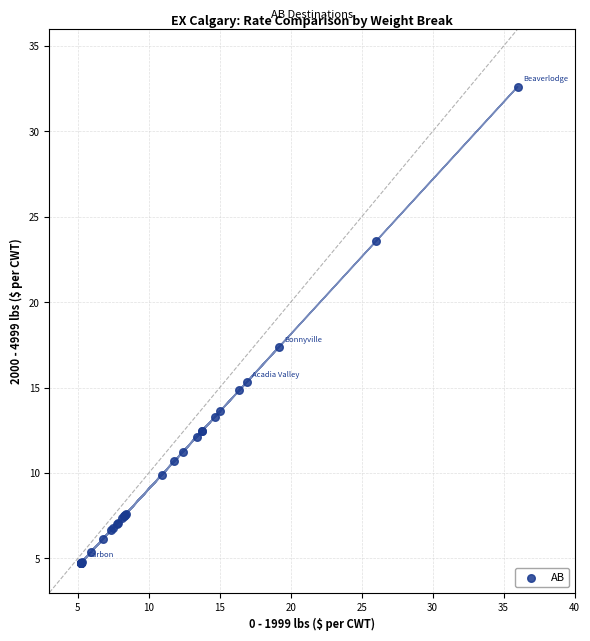

What Y value in the scatter plot is closest to 18?

17.4